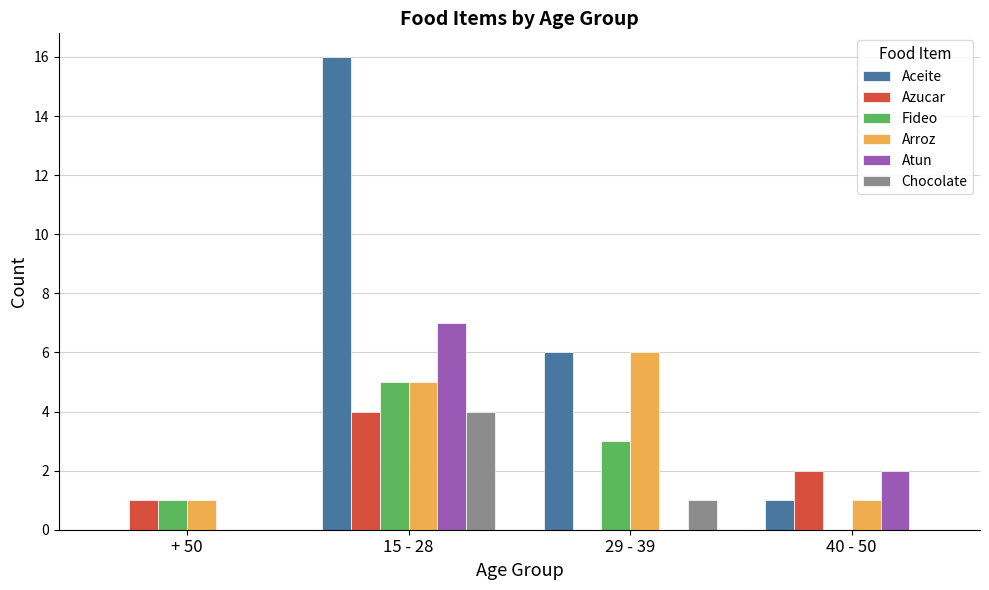

What is the sum of all Arroz values?

13